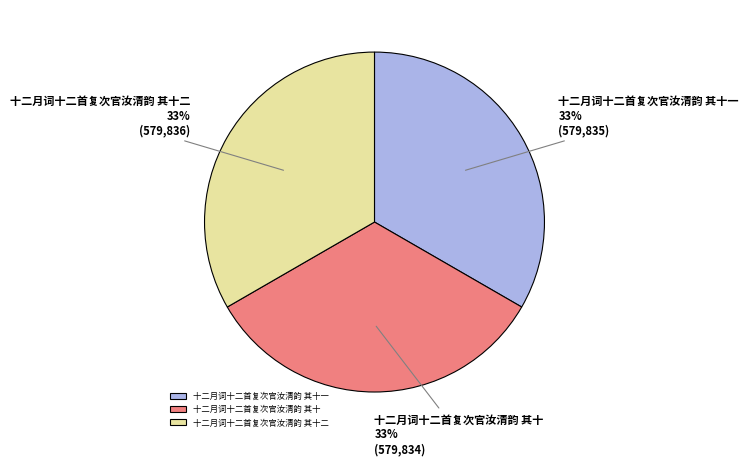

Combined, do 十二月词十二首复次官汝清韵 其十一 and 十二月词十二首复次官汝清韵 其十二 account for over 50%?

Yes